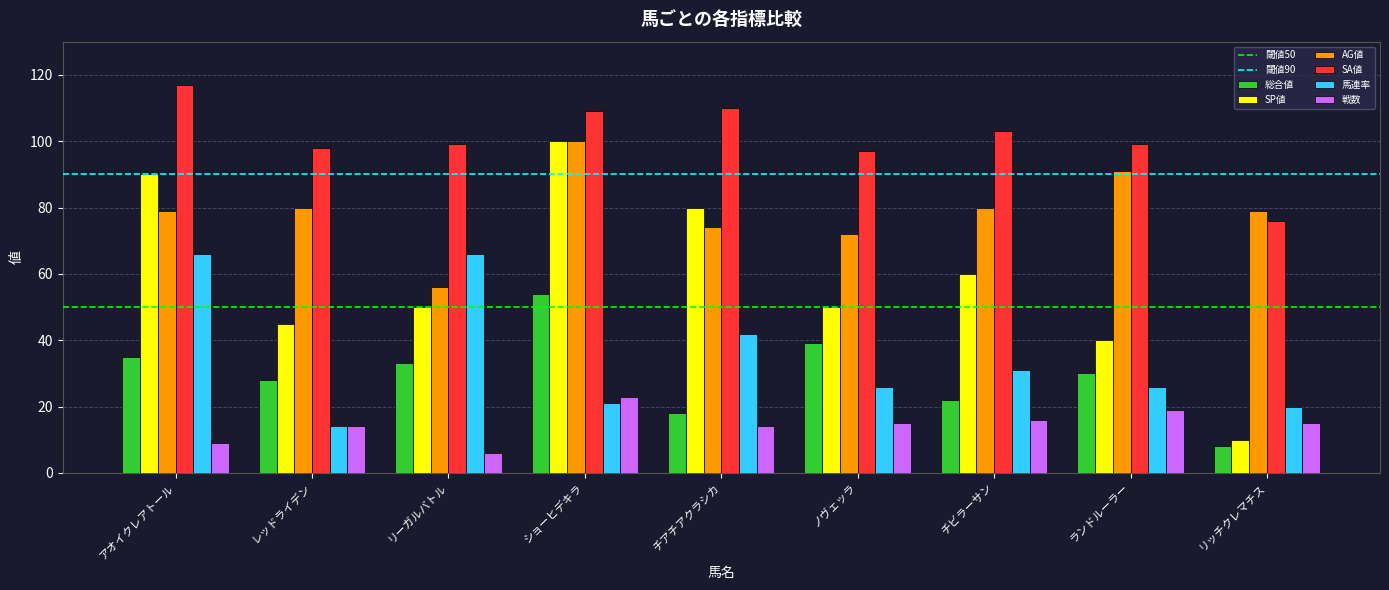

What position from the right is チアチアクラシカ?

5